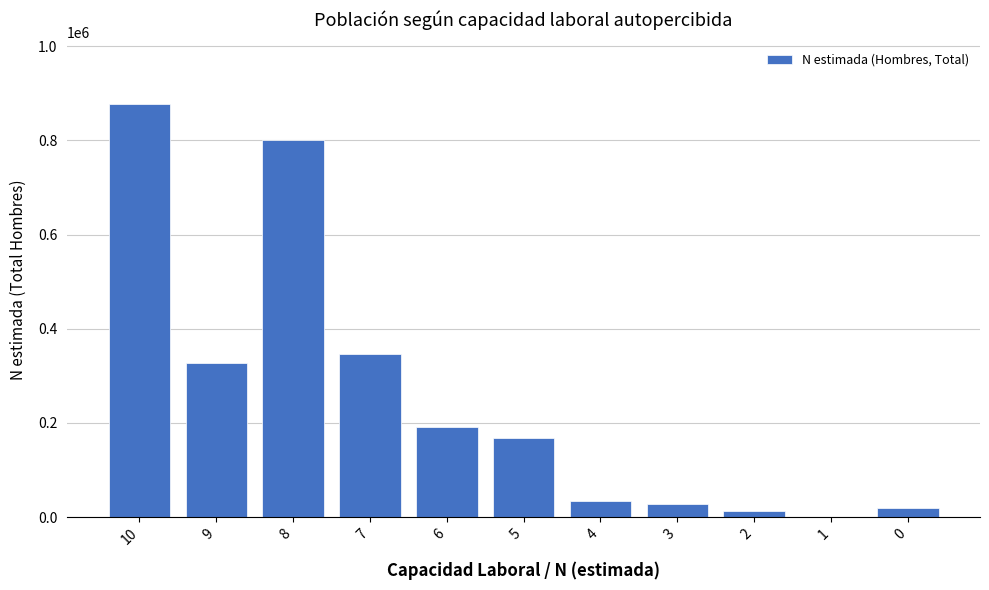

Reading left to right, list all the values displayed in this chart.

10=876466	9=327641	8=801175	7=346736	6=191386	5=168413	4=33616	3=27305	2=13778	1=0	0=19628